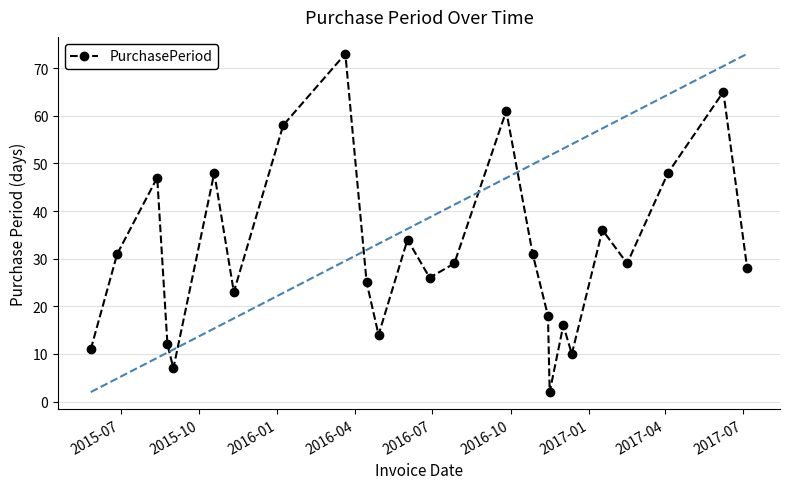

What is the sum of all values?

782